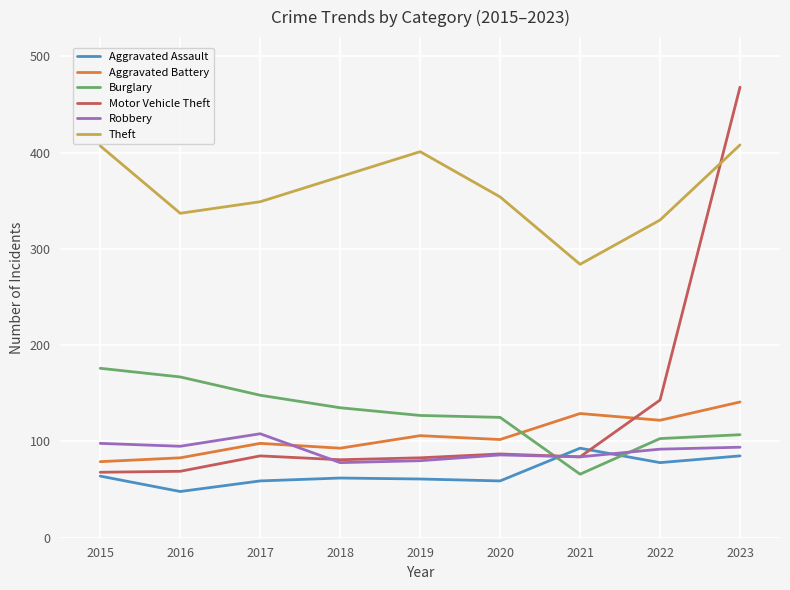

True or false: Burglary has a value of 127 at 2019.

True